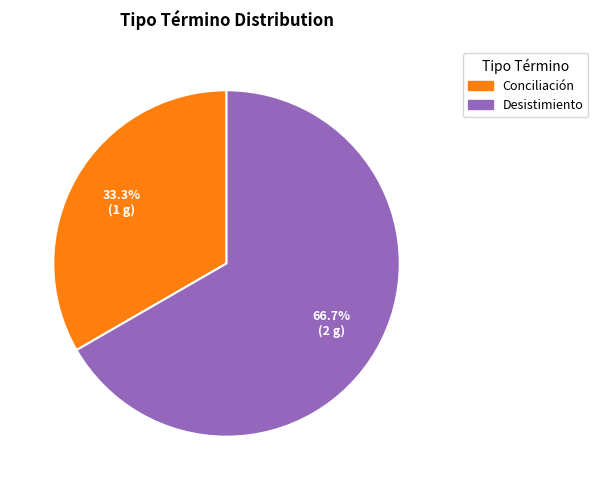

To the nearest percent, what is the difference between the largest and smallest slice percentages?

33%